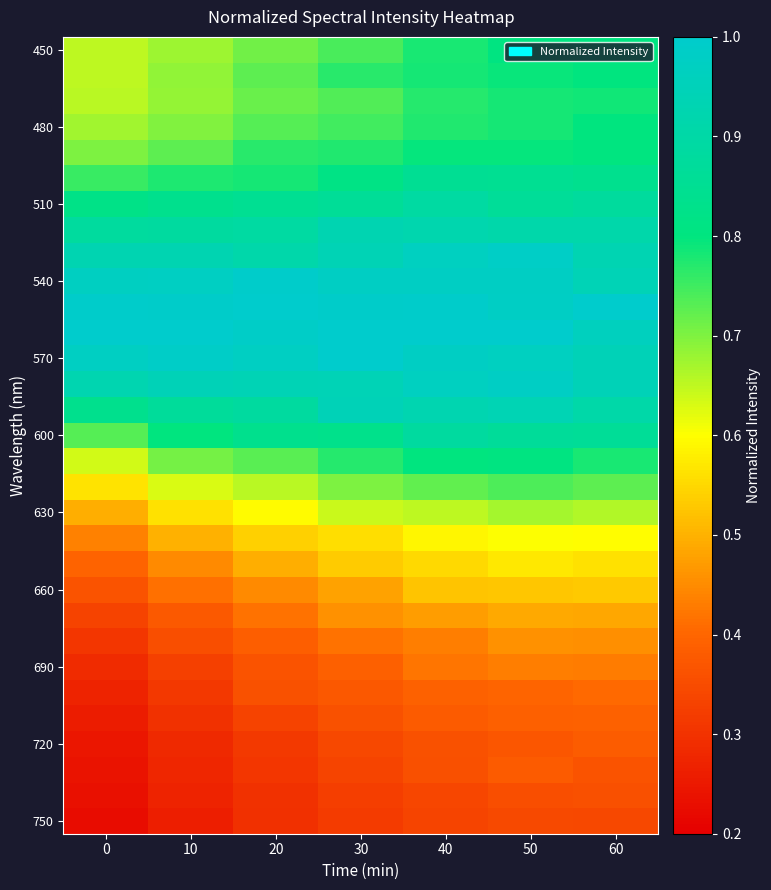

At how many categories does at least one series exceed 0?

7